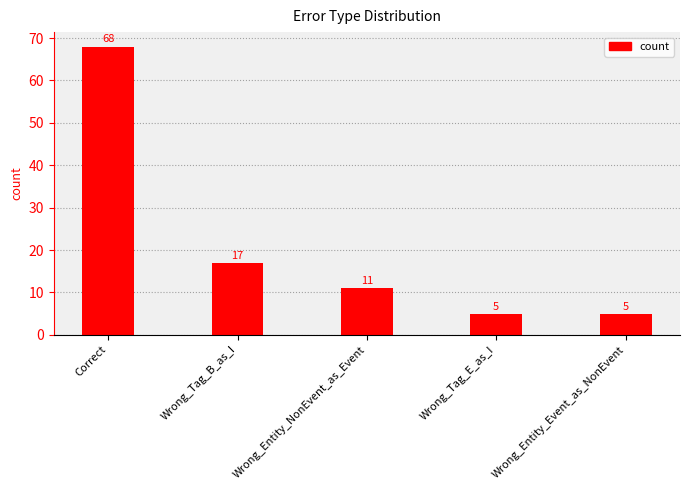

The value at Wrong_Tag_E_as_I is 5. True or false?

True